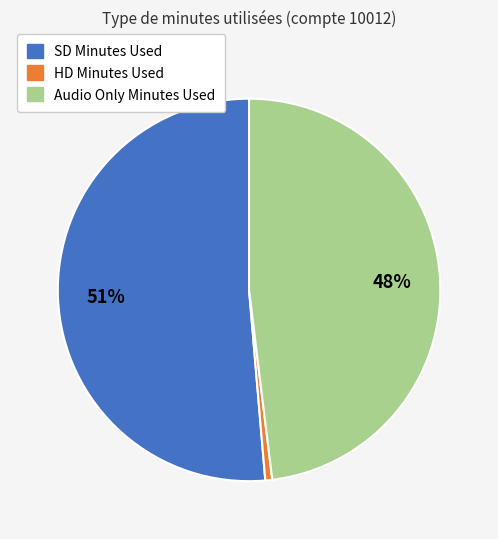

Which slice is the smallest?

HD Minutes Used